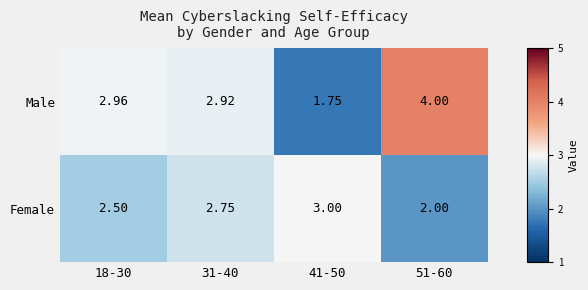

Which series changed the most between 31-40 and 41-50?

Male